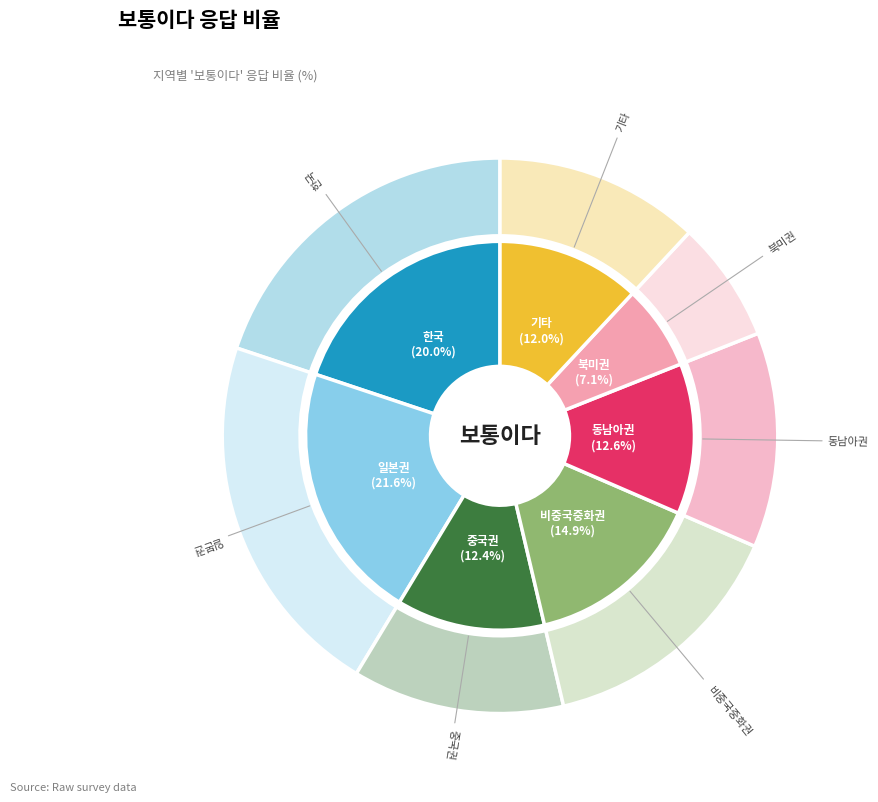

To the nearest percent, what is the difference between the 기타 and 한국 slice percentages?

8%